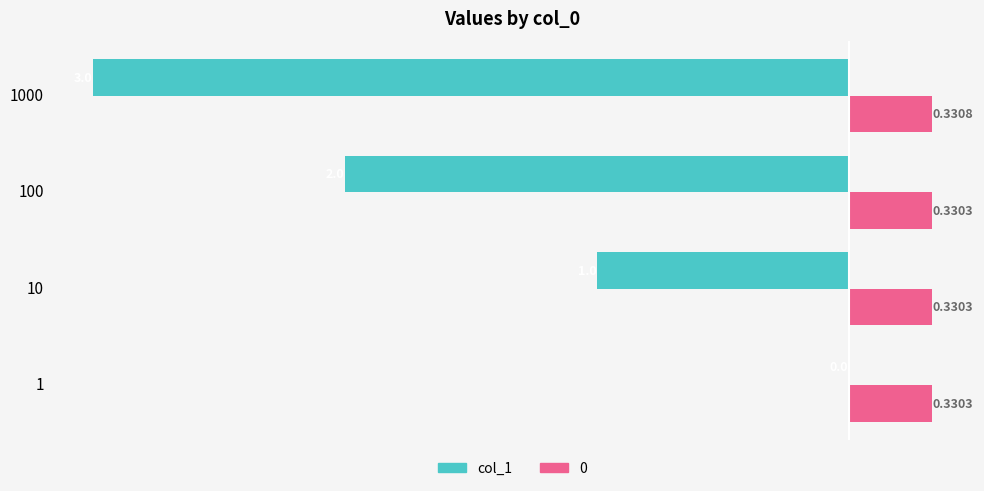

Count the number of categories in the chart.

4